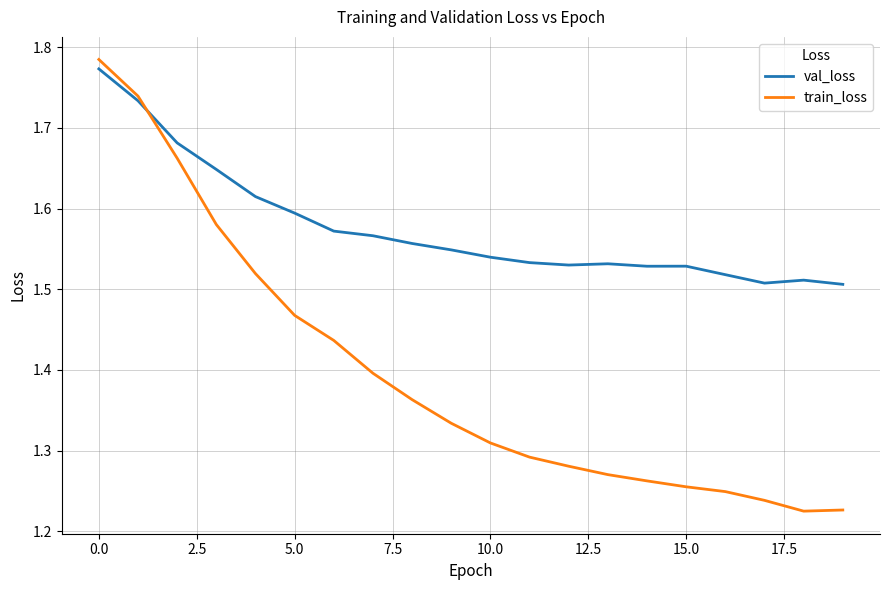

Which series has the largest total across all categories?

val_loss